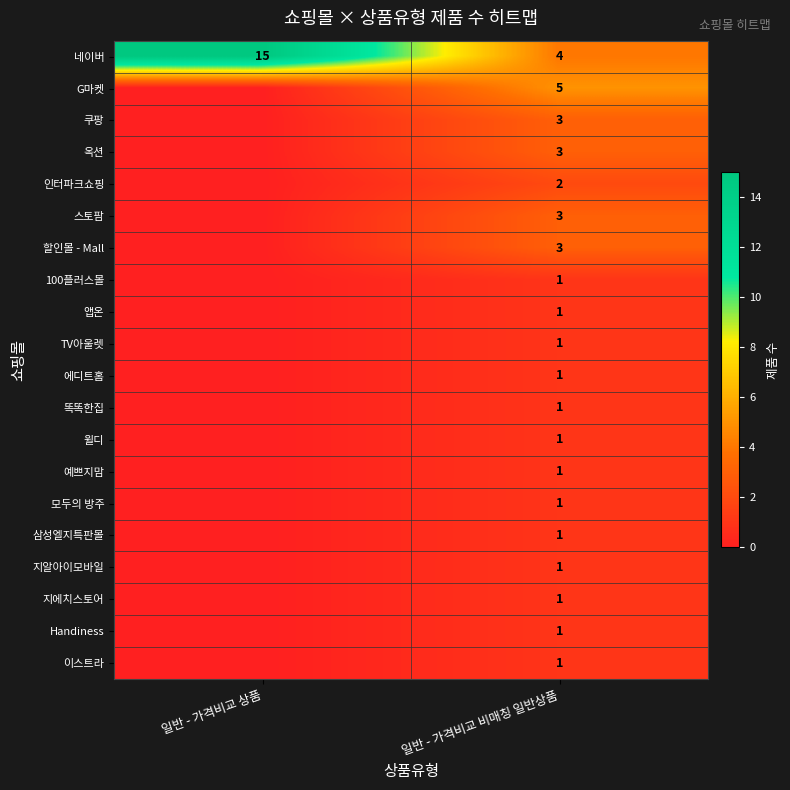

At which label does 네이버 reach its peak?

일반 - 가격비교 상품